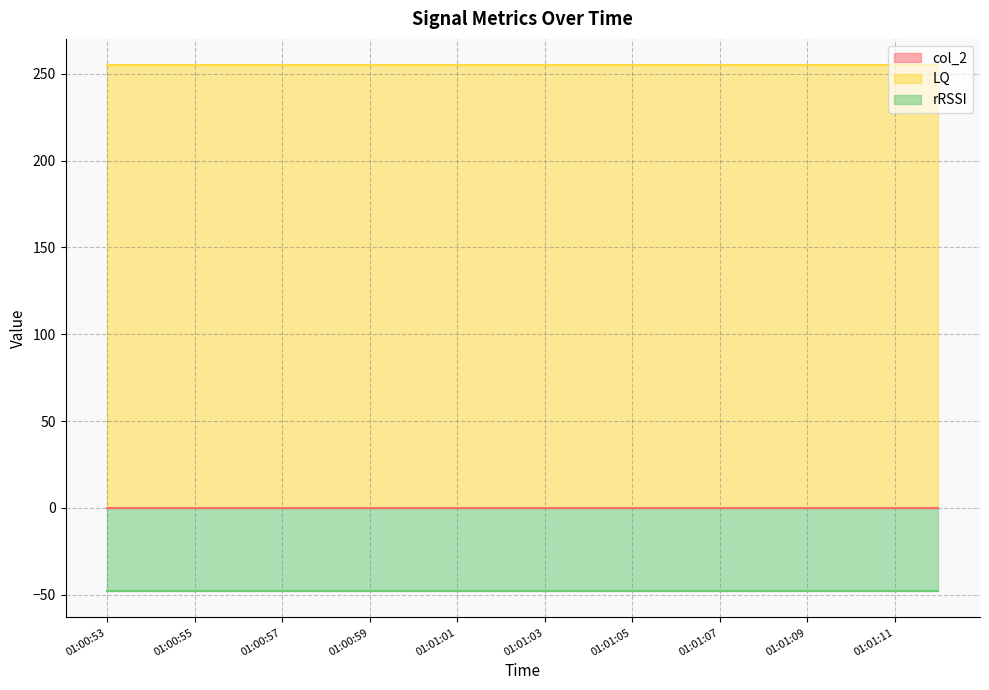

Does the chart have visible grid lines?

Yes